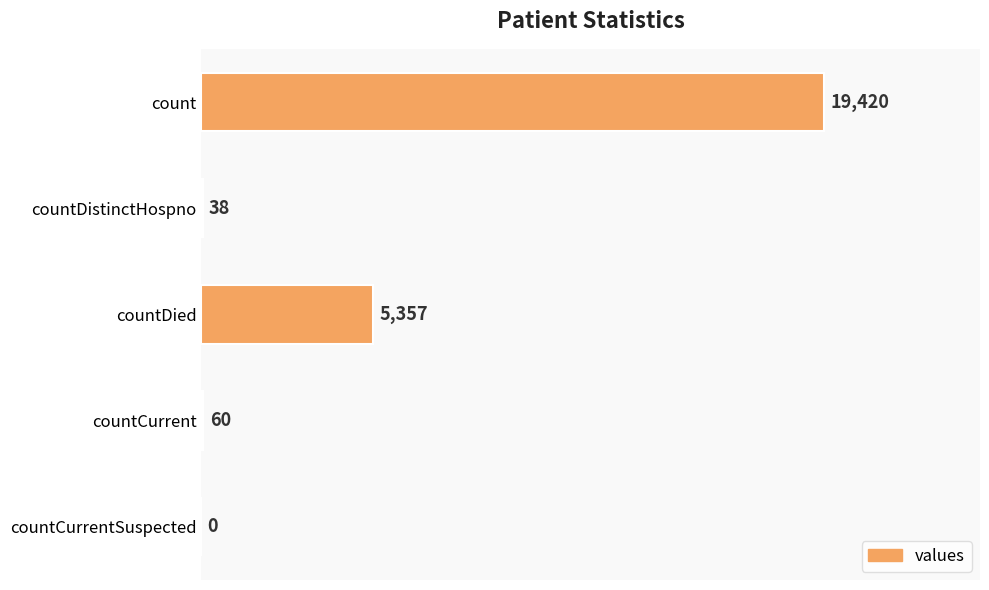

What is the sum of the values at countDied and countCurrent?

5417